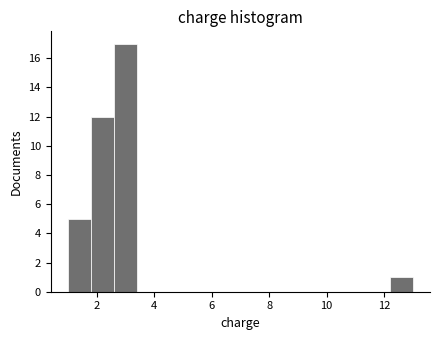

How tall is the bar that spans 12.2 to 13.0 on the x-axis? The values are not printed on the chart, so give them approximately, as read against the axis.

1